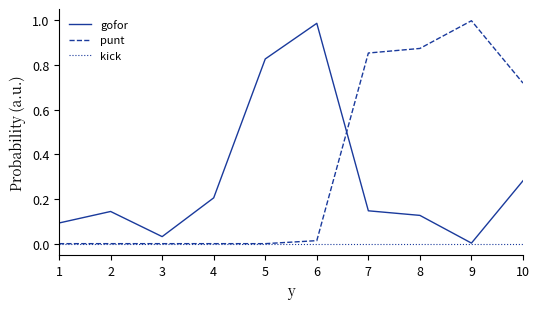

At 8, list the series in order from smallest to largest.

kick, gofor, punt